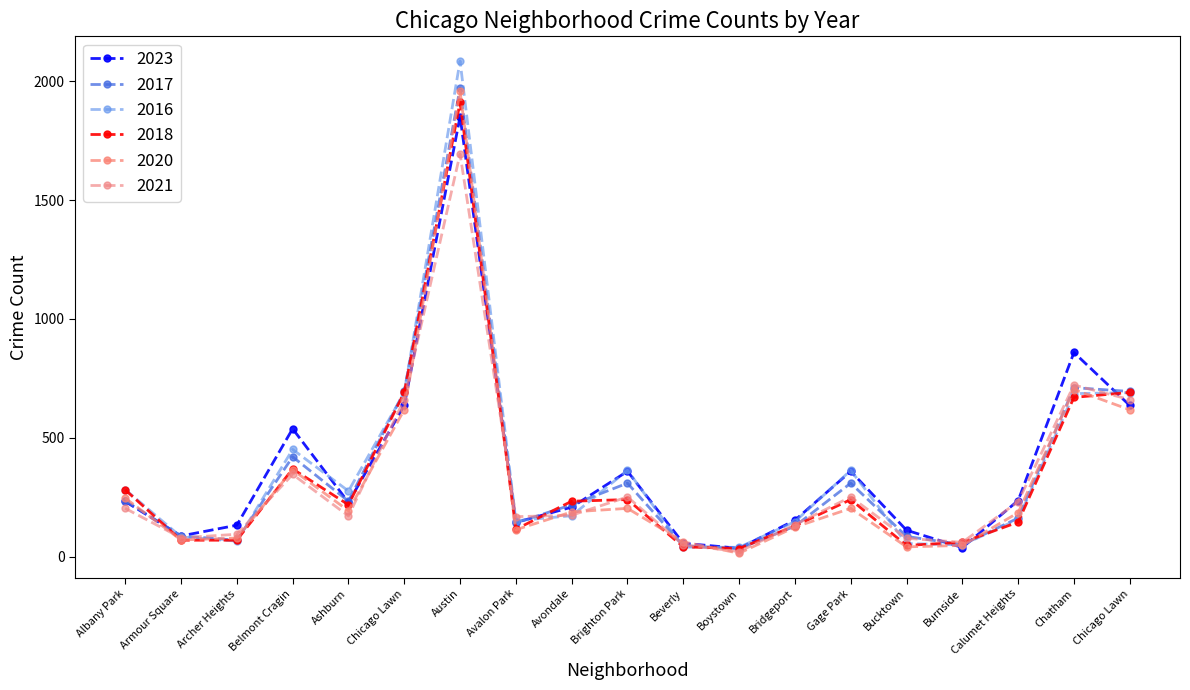

Is this an area chart (filled region under the line)?

No